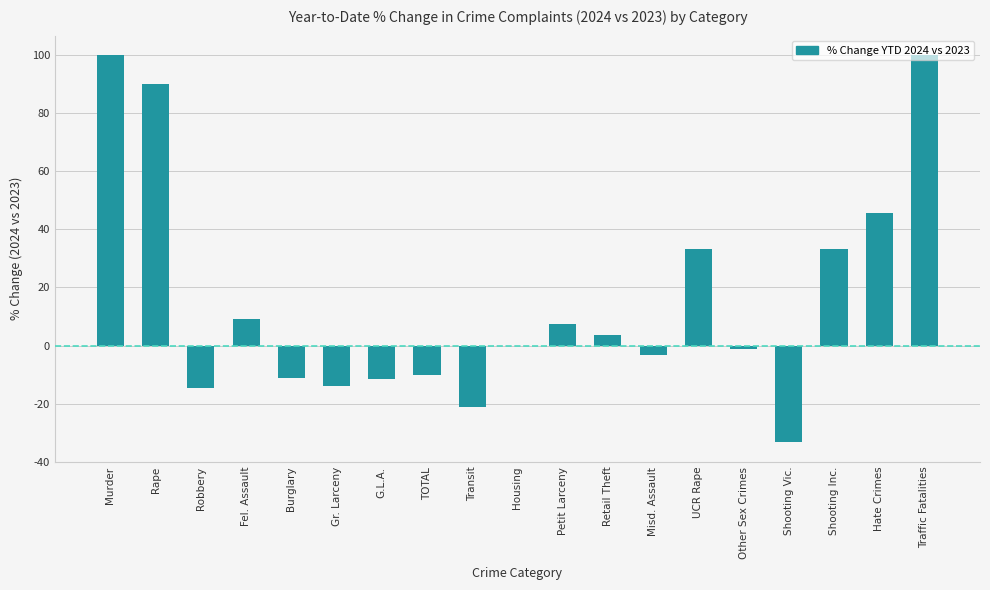

What is the greatest value displayed?

100.0